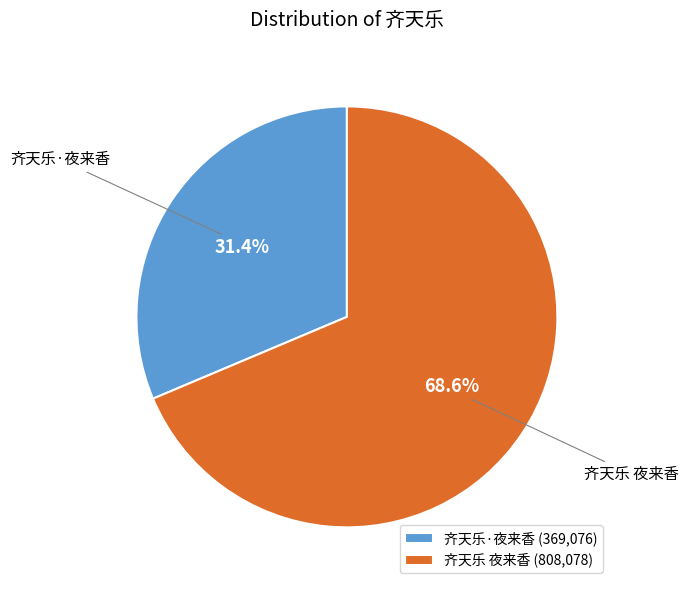

Rank the categories by value from highest to lowest.

齐天乐 夜来香, 齐天乐·夜来香